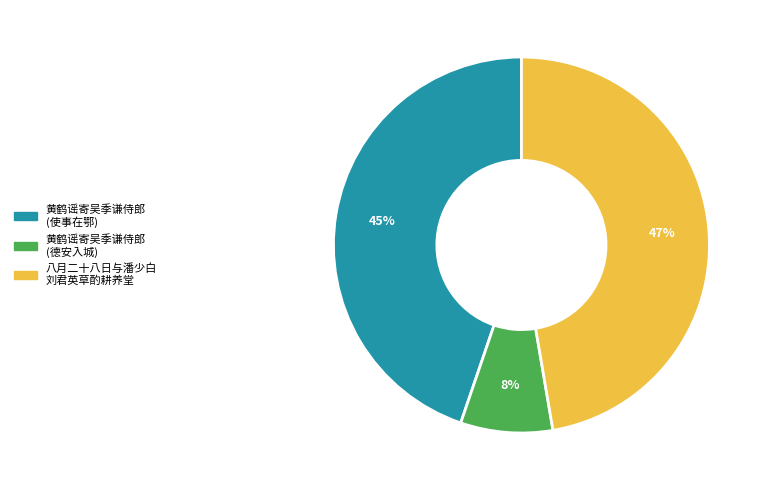

Does any single category account for the majority?

No